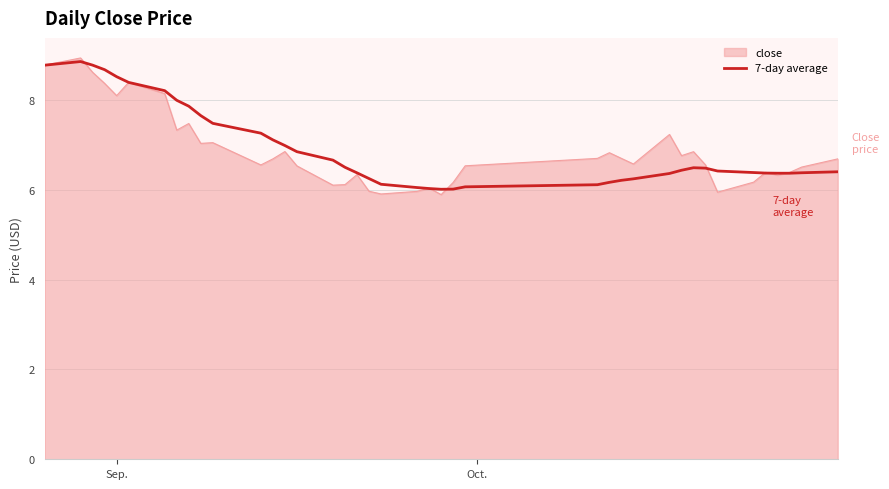

What is the minimum value shown in the chart?

5.9